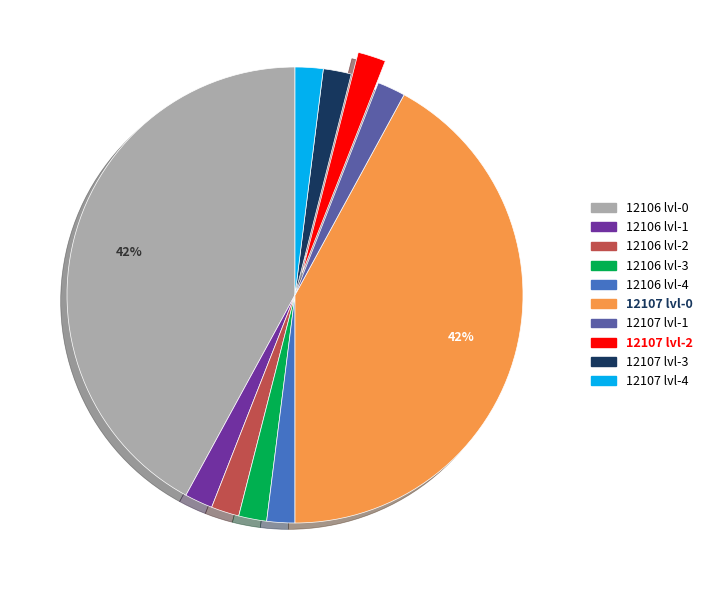

Does any single category account for the majority?

No